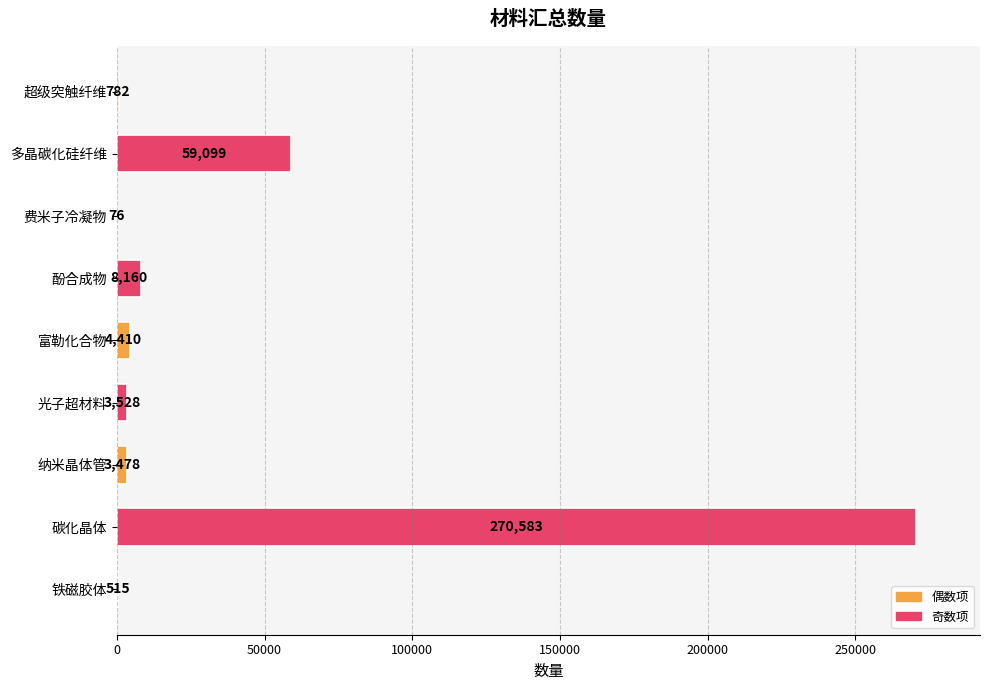

The chart shows a value of 3478 at 纳米晶体管. True or false?

True